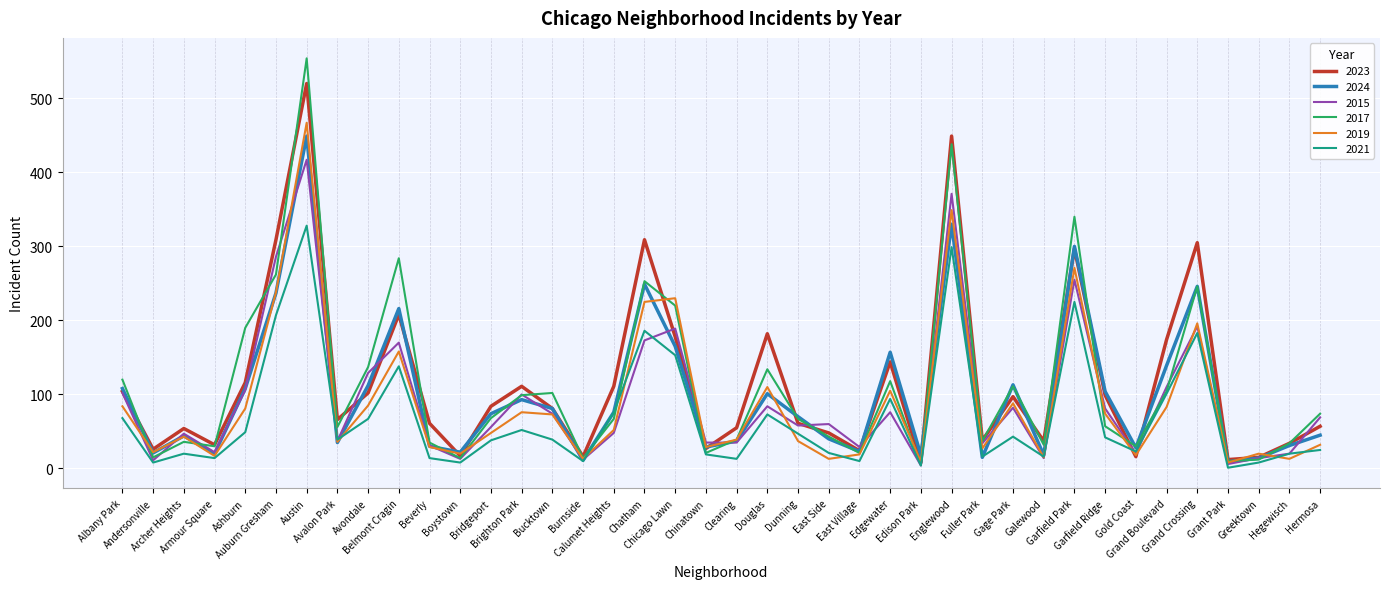

In 2023, how many points are lower than both neighbors (excluding endpoints)?

12